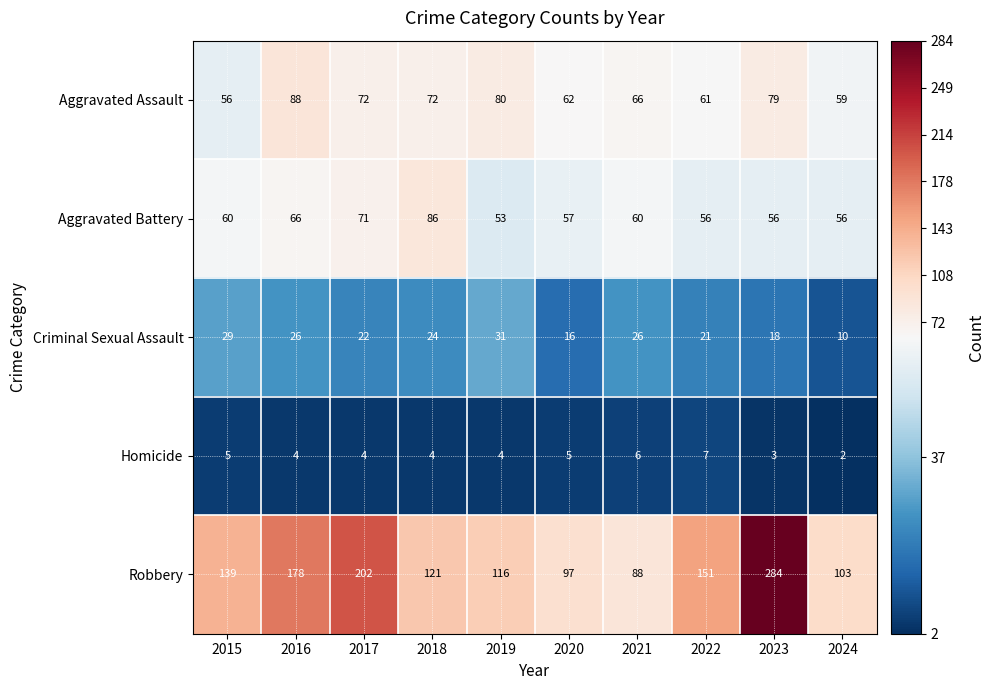

Between 2021 and 2023, which series saw the biggest shift?

Robbery